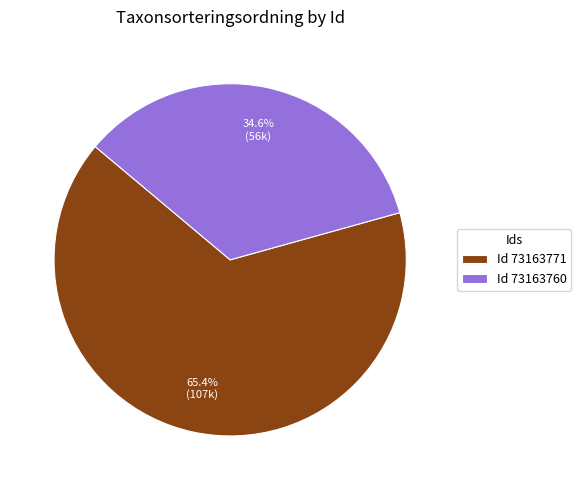

Which category has the biggest portion of the pie?

Id 73163771